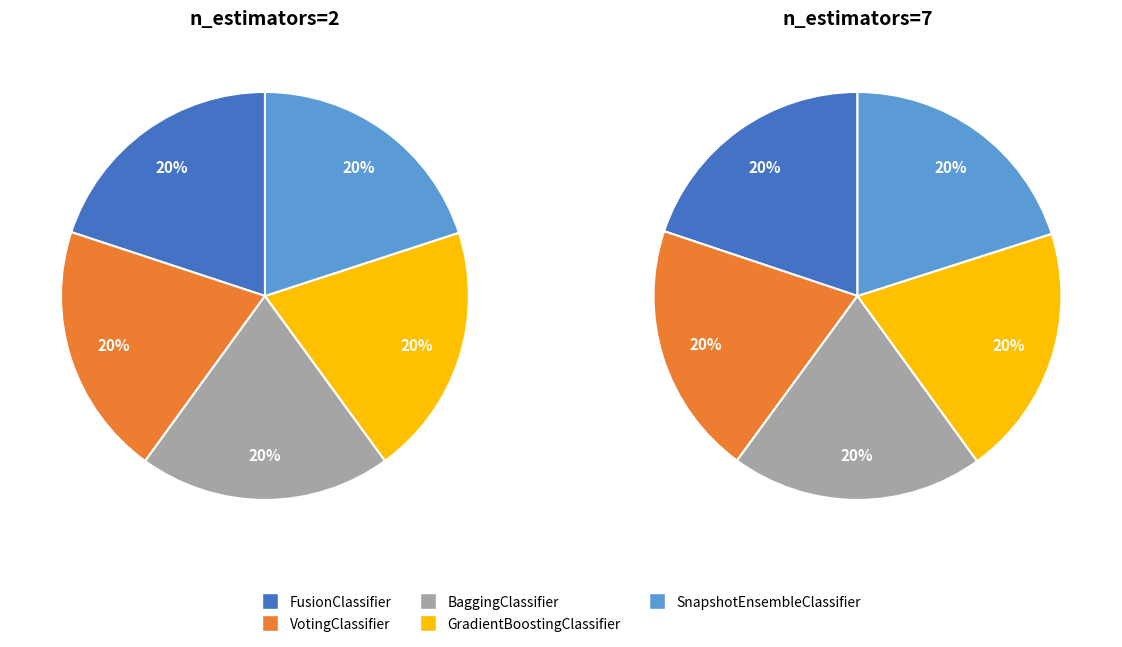

What portion of the pie excludes GradientBoostingClassifier?

80.0%